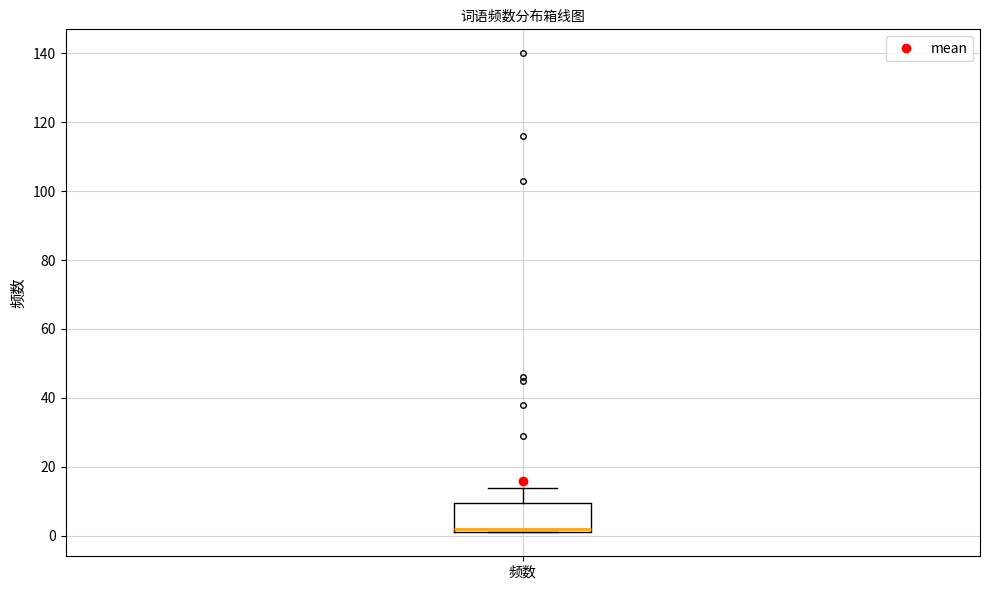

Read this box plot against the y-axis: the position of the median line, the range covered by the box, and the ends of both whiskers. The values are not printed on the chart, so give them approximately, as read against the axis.

median 2 (just above the box's lower edge), box 2 to 10, whiskers 2 to 14